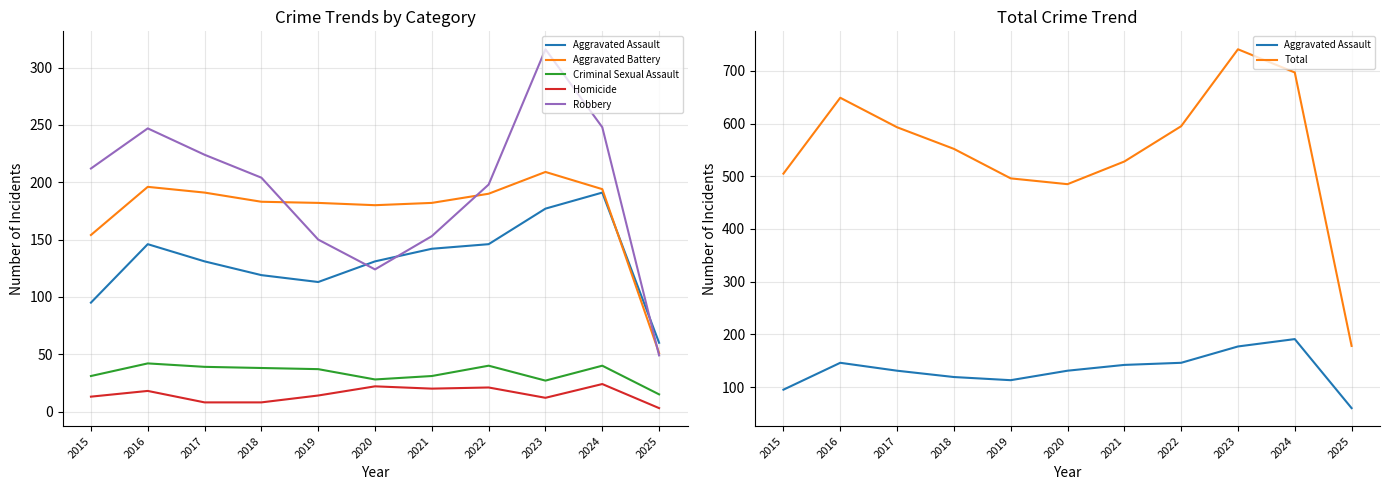

Rank the categories by Criminal Sexual Assault value from highest to lowest.

2016, 2022, 2024, 2017, 2018, 2019, 2015, 2021, 2020, 2023, 2025